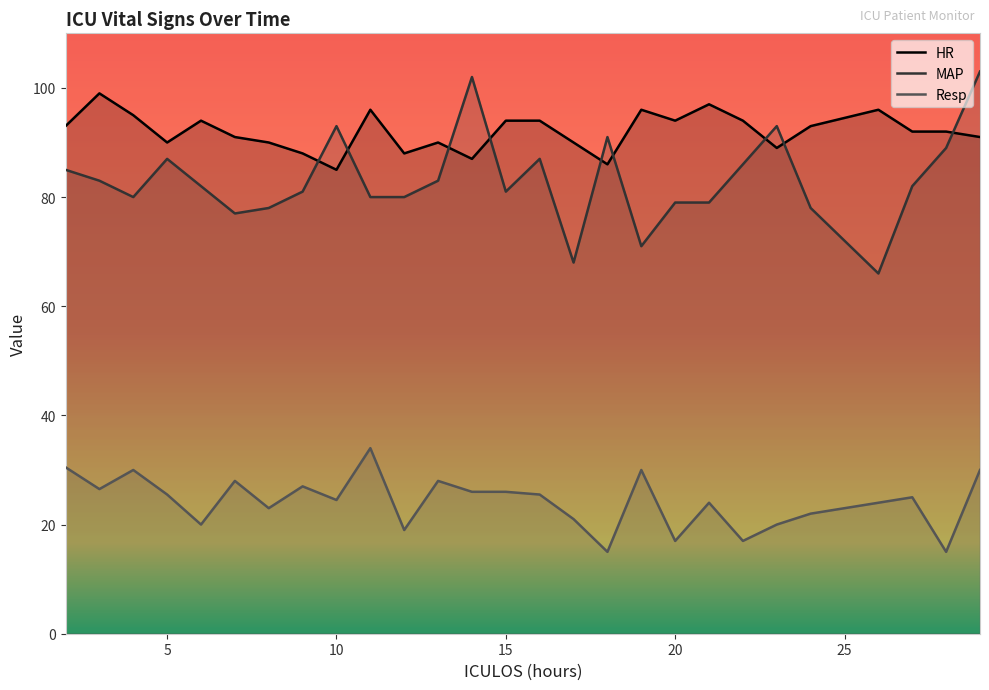

What is the sum of all HR values?

2484.0